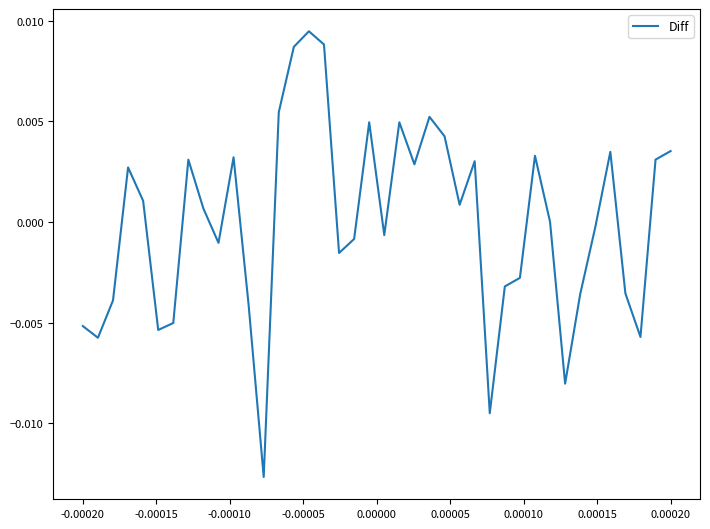

Is this an area chart (filled region under the line)?

No